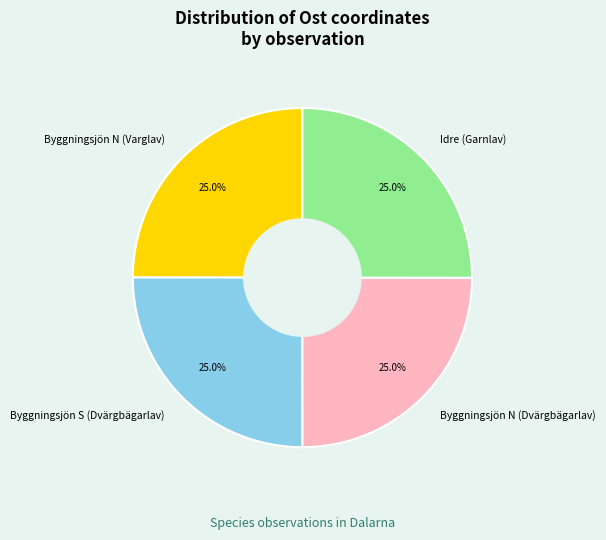

What is the ratio of the value at Byggningsjön N (Varglav) to the value at Idre (Garnlav)?

1.0